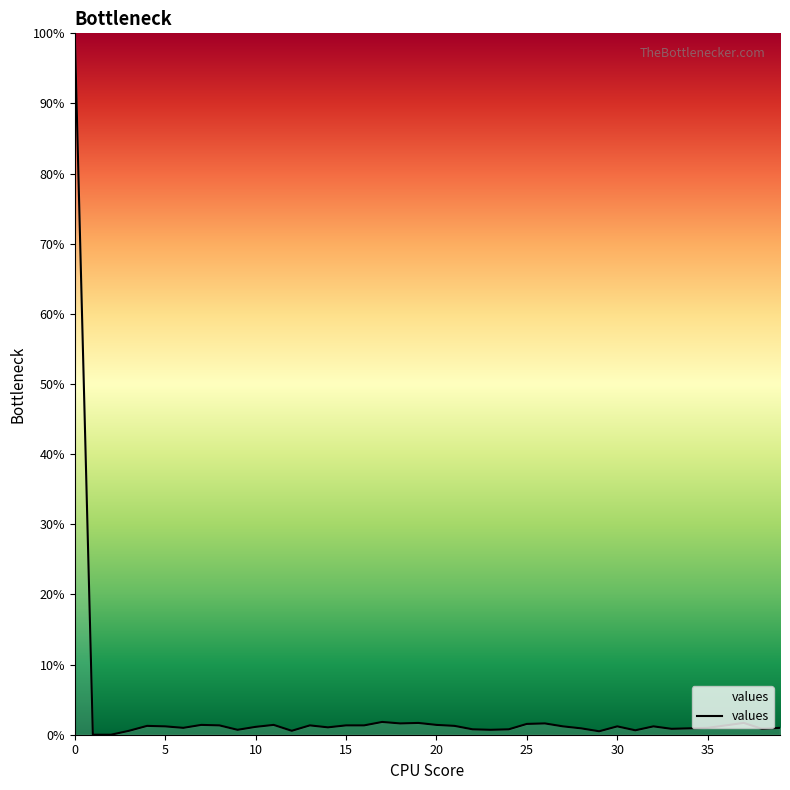

What is the difference between the maximum and minimum values?

100.0